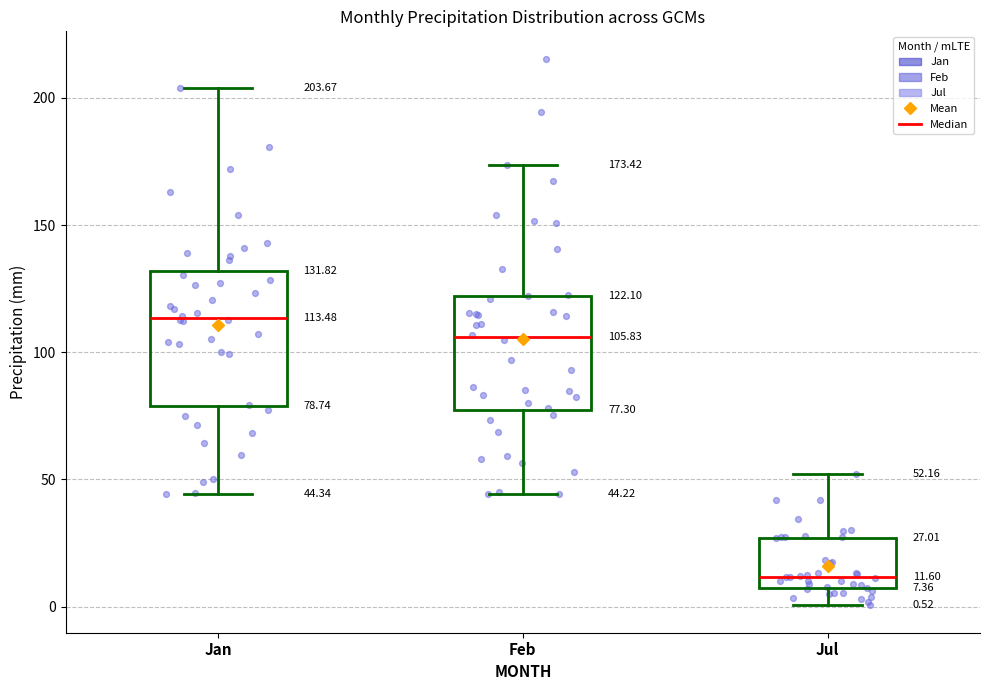

Comparing the boxes themselves (not the whiskers), which one is the tallest?

Jan